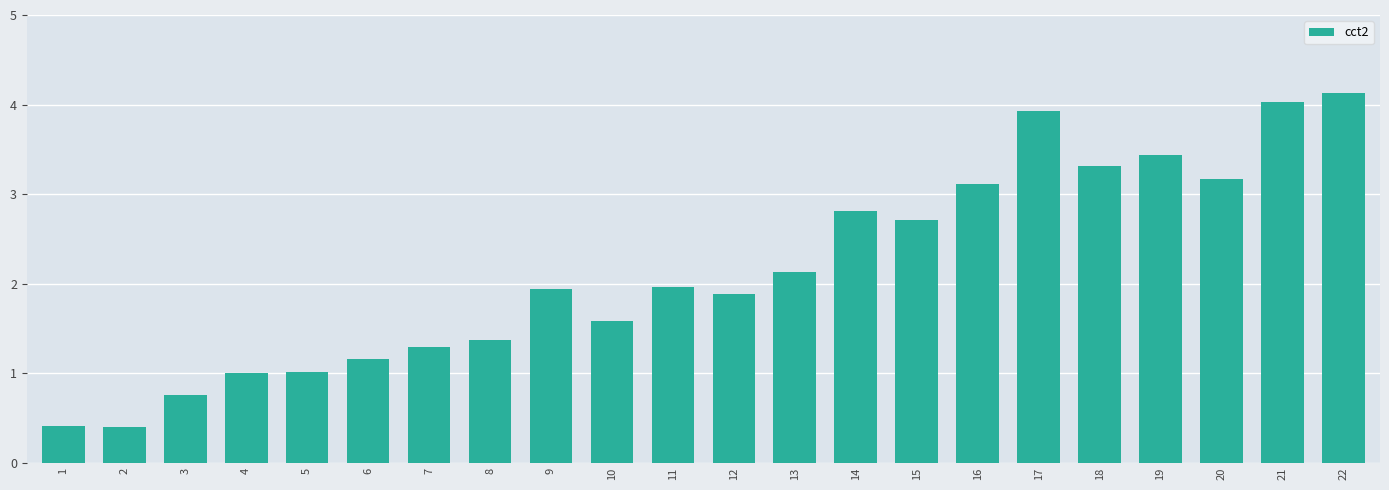

Reading right to left, what are all the values shown in this chart?

22=4.1	21=4.0	20=3.2	19=3.4	18=3.3	17=3.9	16=3.1	15=2.7	14=2.8	13=2.1	12=1.9	11=2.0	10=1.6	9=1.9	8=1.4	7=1.3	6=1.2	5=1.0	4=1.0	3=0.7	2=0.4	1=0.4